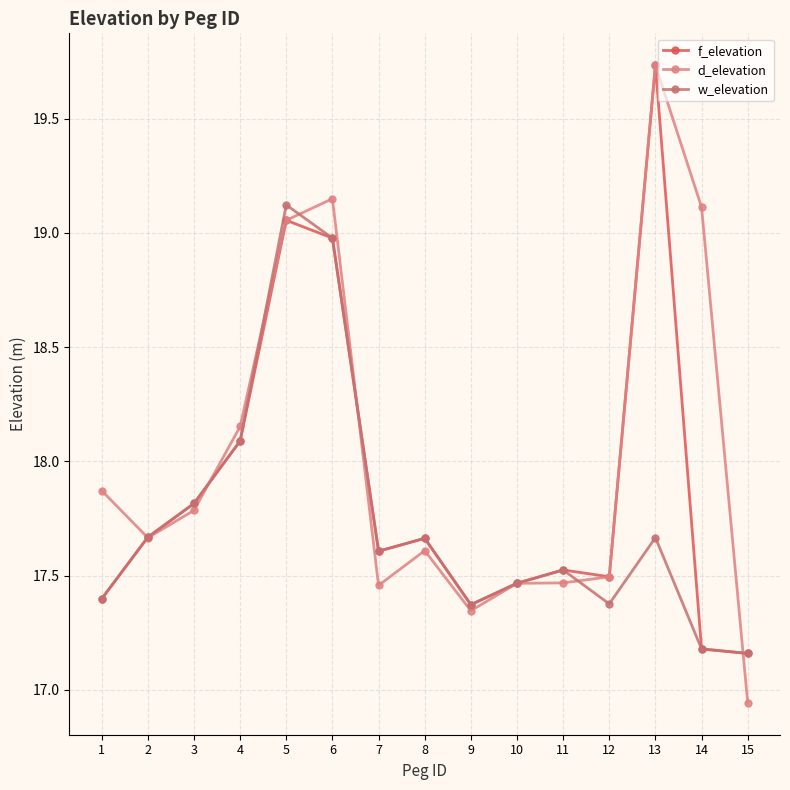

What is the value of the d_elevation point at the 13th from the left?

19.7